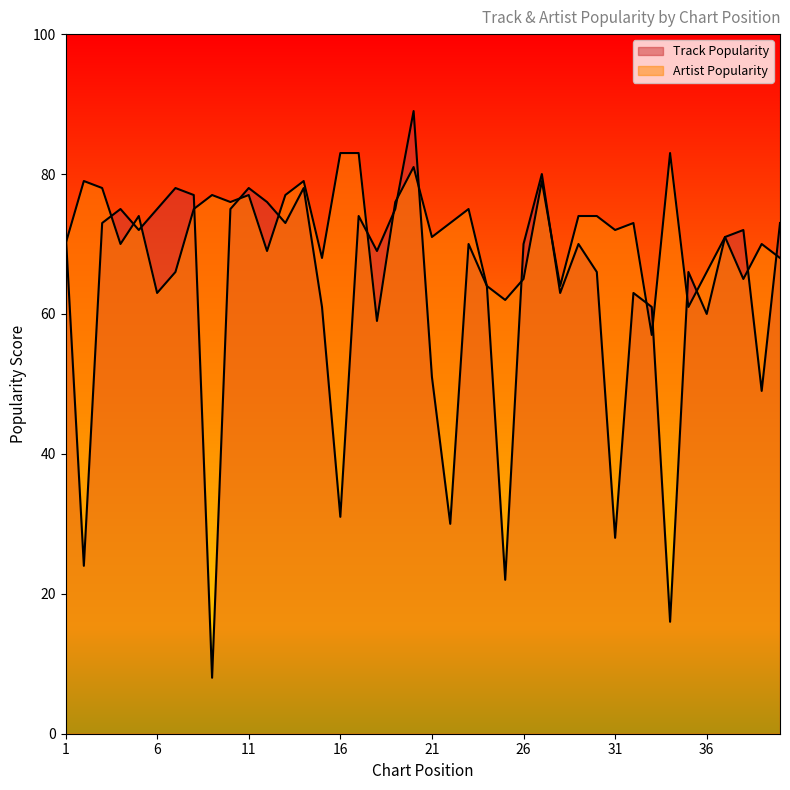

Which series ends up on top after the final intersection of Track Popularity and Artist Popularity?

Track Popularity